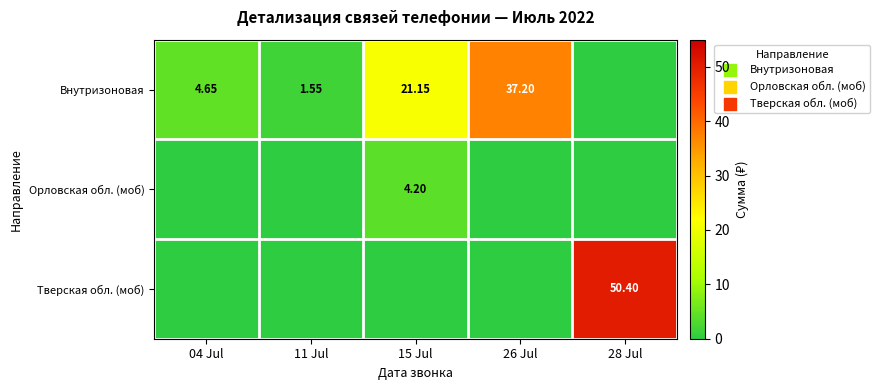

Is the value of Тверская обл. (моб) at 28 Jul greater than the value of Внутризоновая at 04 Jul?

Yes